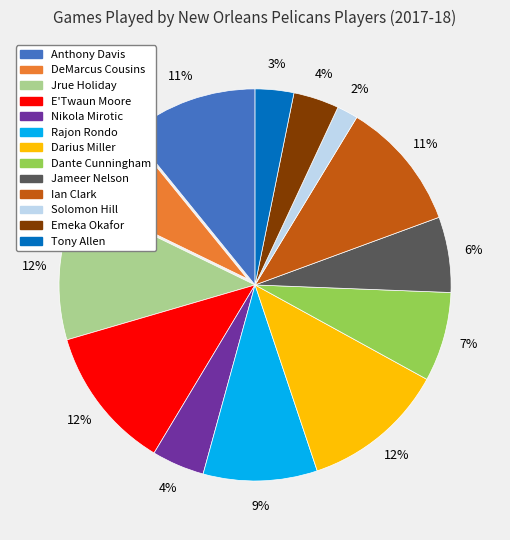

To the nearest percent, what portion does Nikola Mirotic represent?

4%